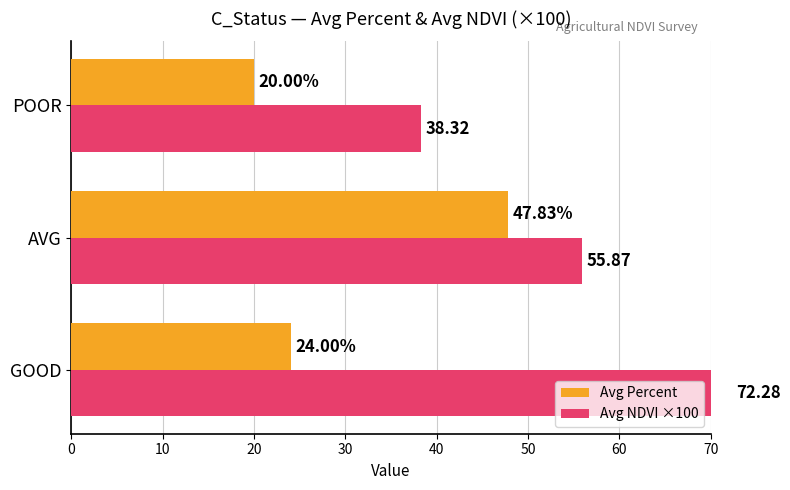

True or false: Avg NDVI ×100 has a value of 125.4 at GOOD.

False